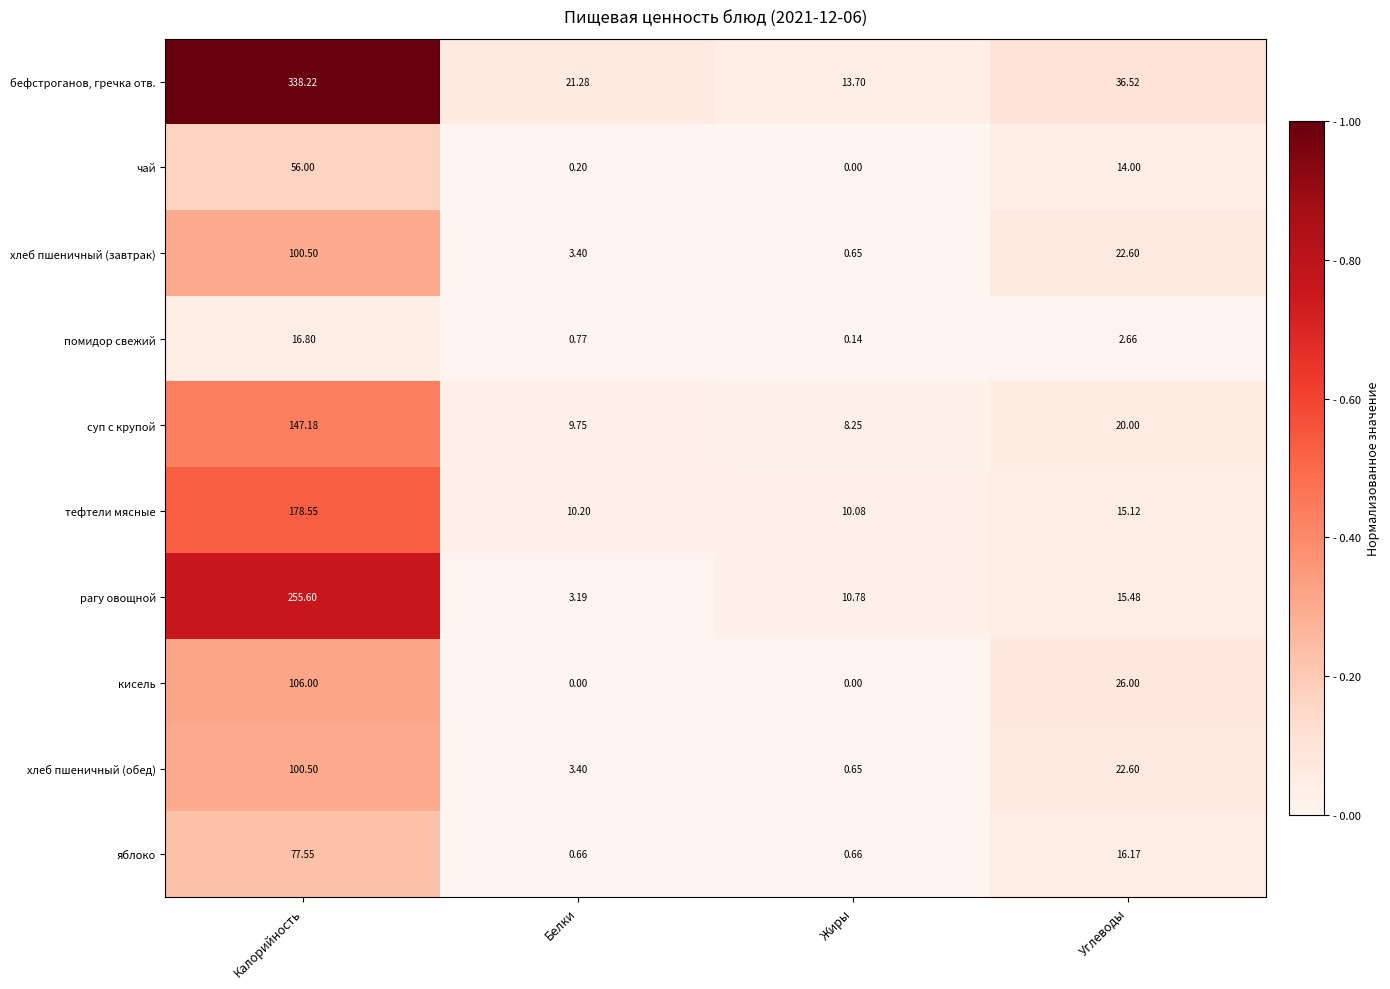

At which label is суп с крупой closest to 77?

Углеводы